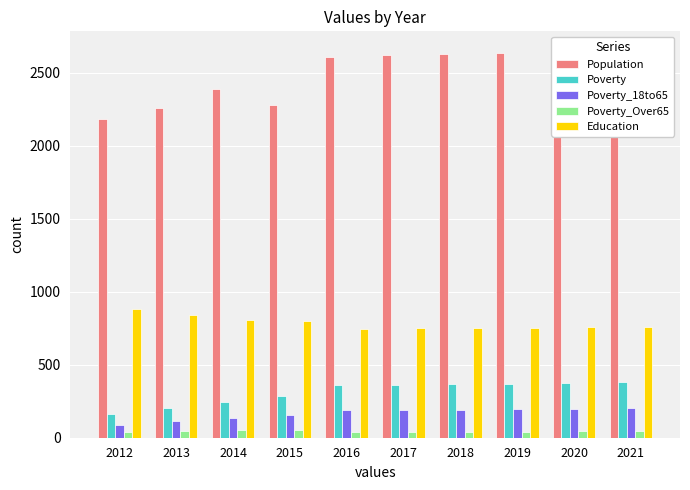

What is the difference between the highest and lowest values at 2014?

2338